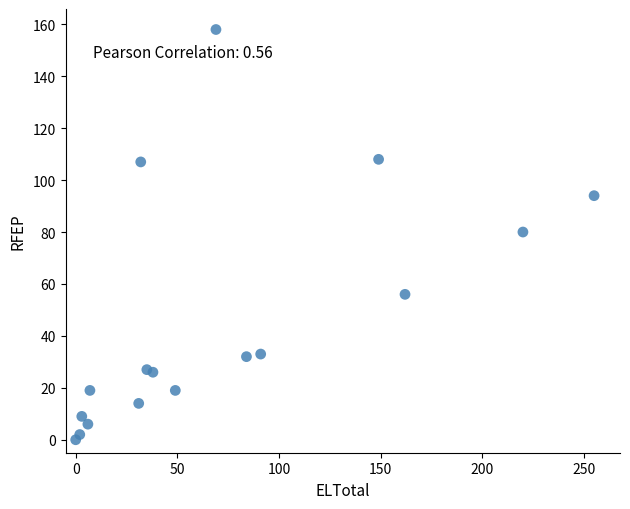

What is the range of Y values (max minus min)?

158